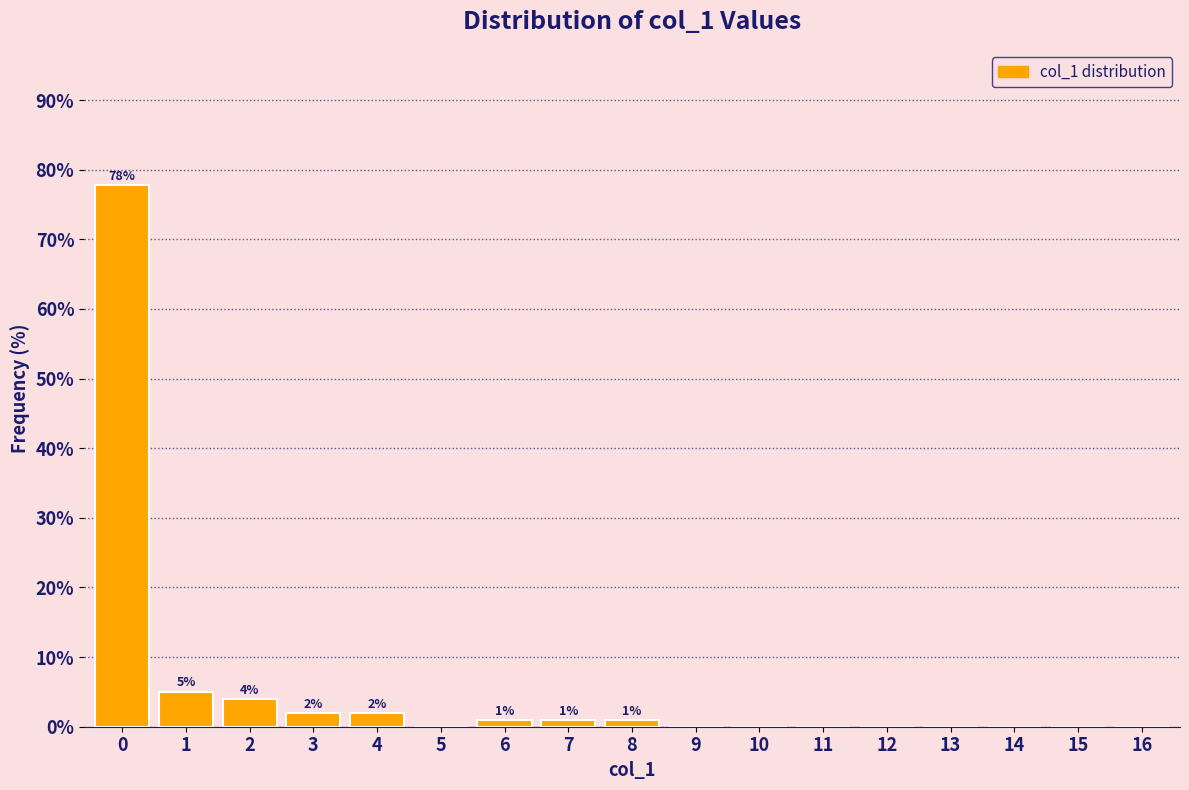

Reading left to right, what are all the values shown in this chart?

0=77.8	1=5.1	2=4.0	3=2.0	4=2.0	5=0.0	6=1.0	7=1.0	8=1.0	9=0.0	10=0.0	11=0.0	12=0.0	13=0.0	14=0.0	15=0.0	16=0.0